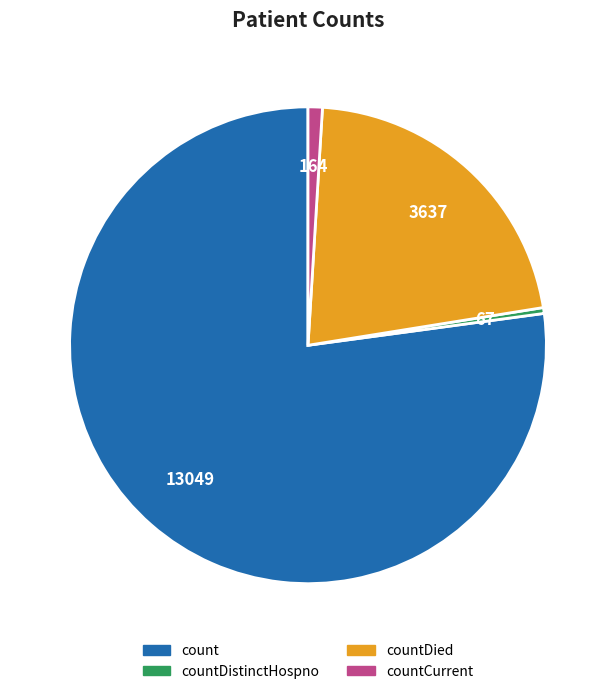

Is there any slice that represents more than half of the pie?

Yes